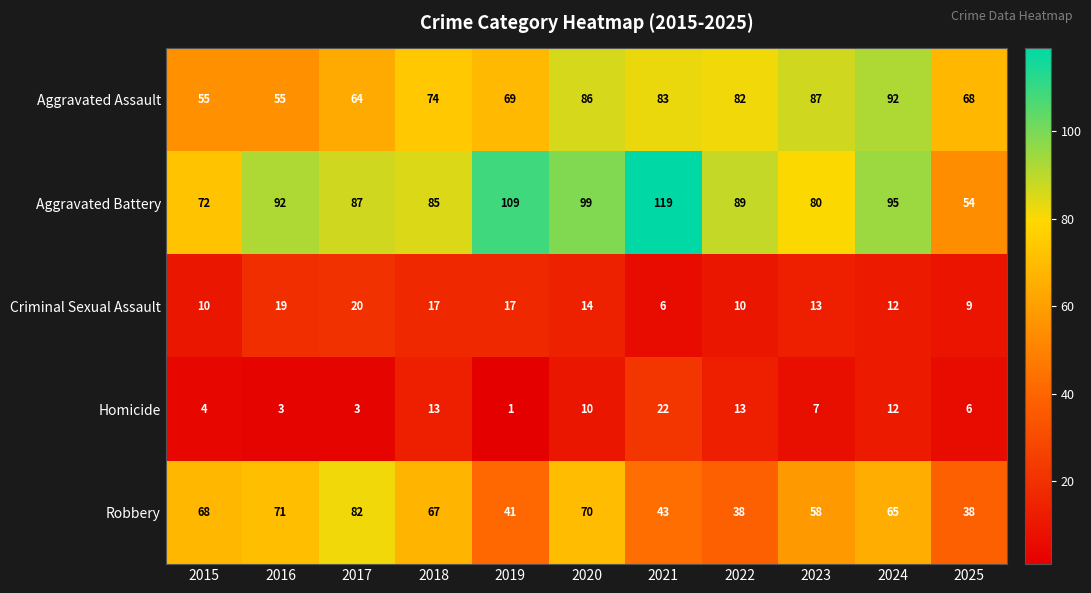

Between 2023 and 2024, which series saw the biggest shift?

Aggravated Battery